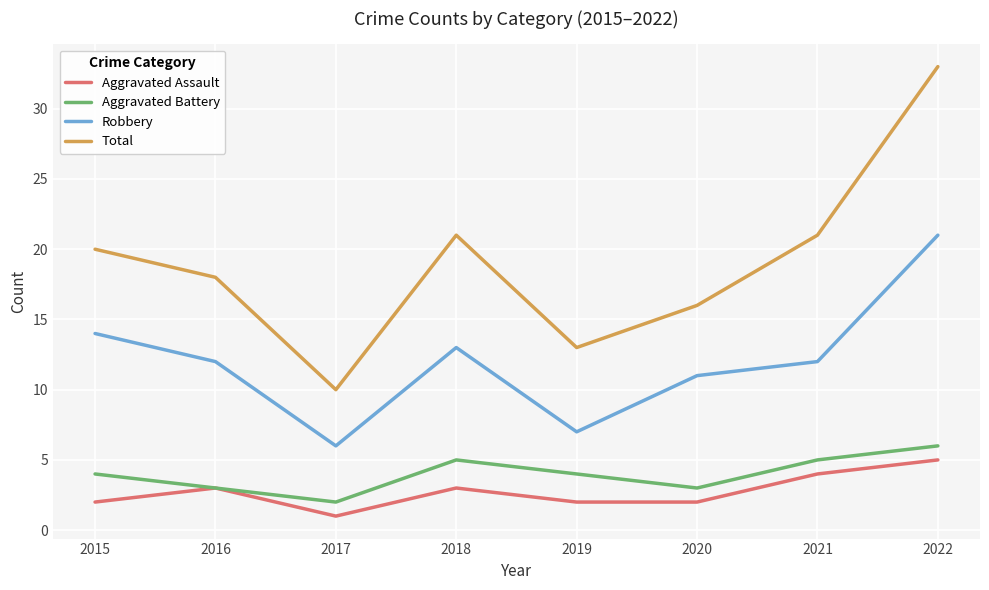

Count the number of data series in this chart.

4